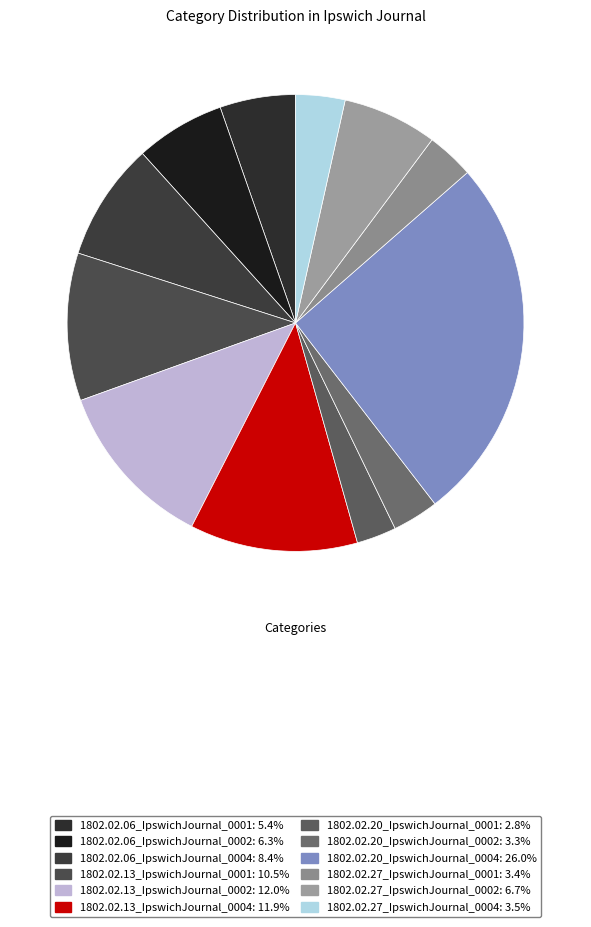

Does 1802.02.20_IpswichJournal_0001 account for over 50% of the chart?

No